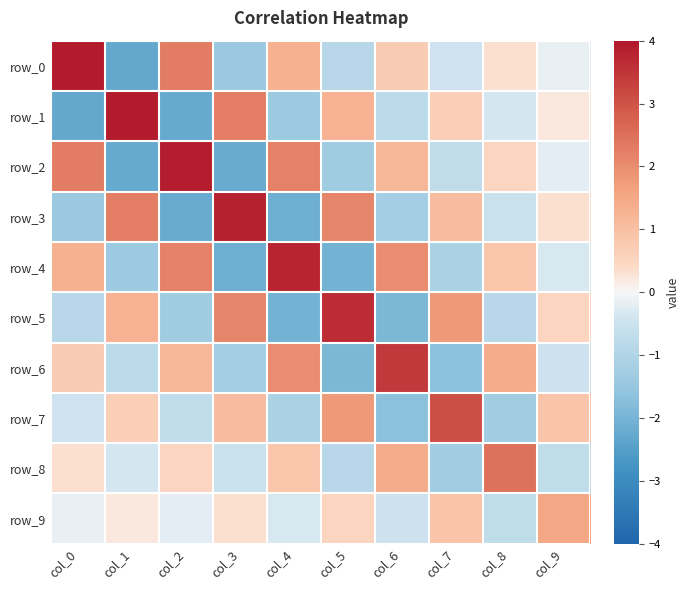

At col_8, list the series in order from smallest to largest.

row_7, row_5, row_9, row_3, row_1, row_0, row_2, row_4, row_6, row_8